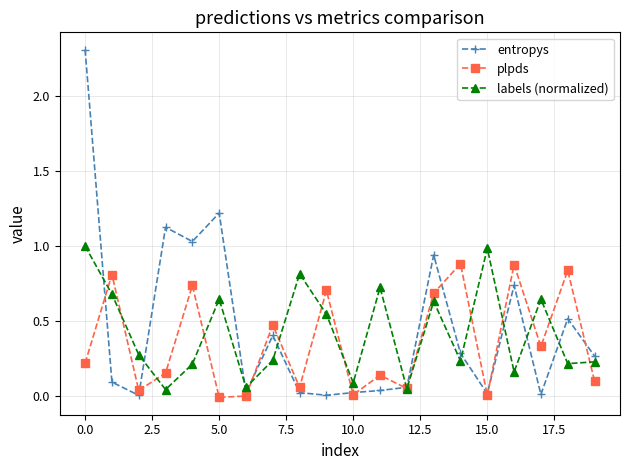

Which series has the largest total across all categories?

entropys